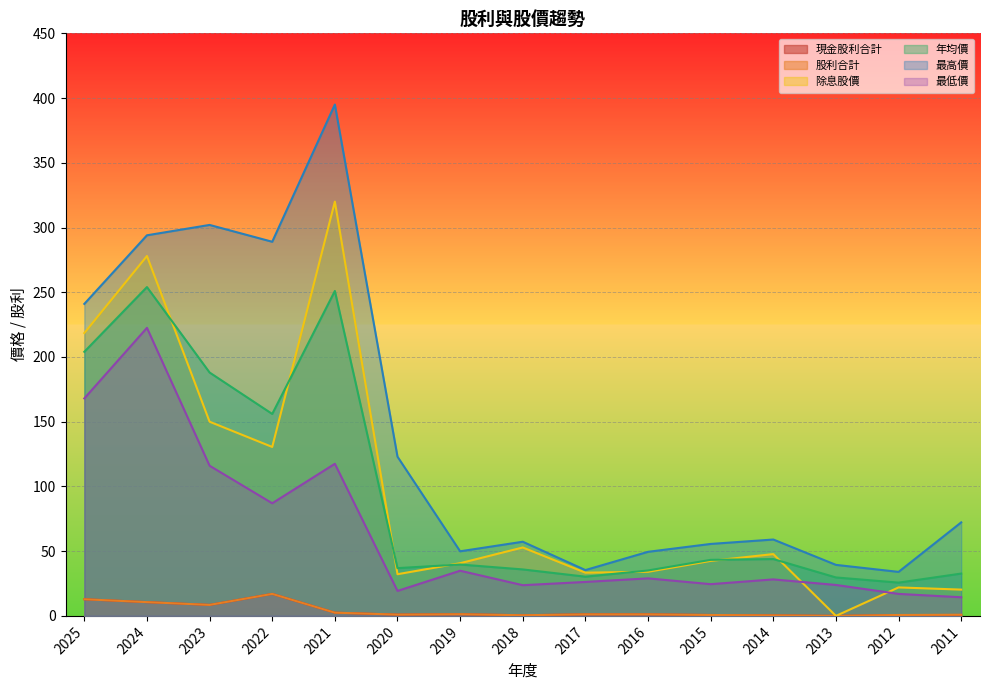

True or false: 股利合計 and 年均價 intersect in this chart.

False